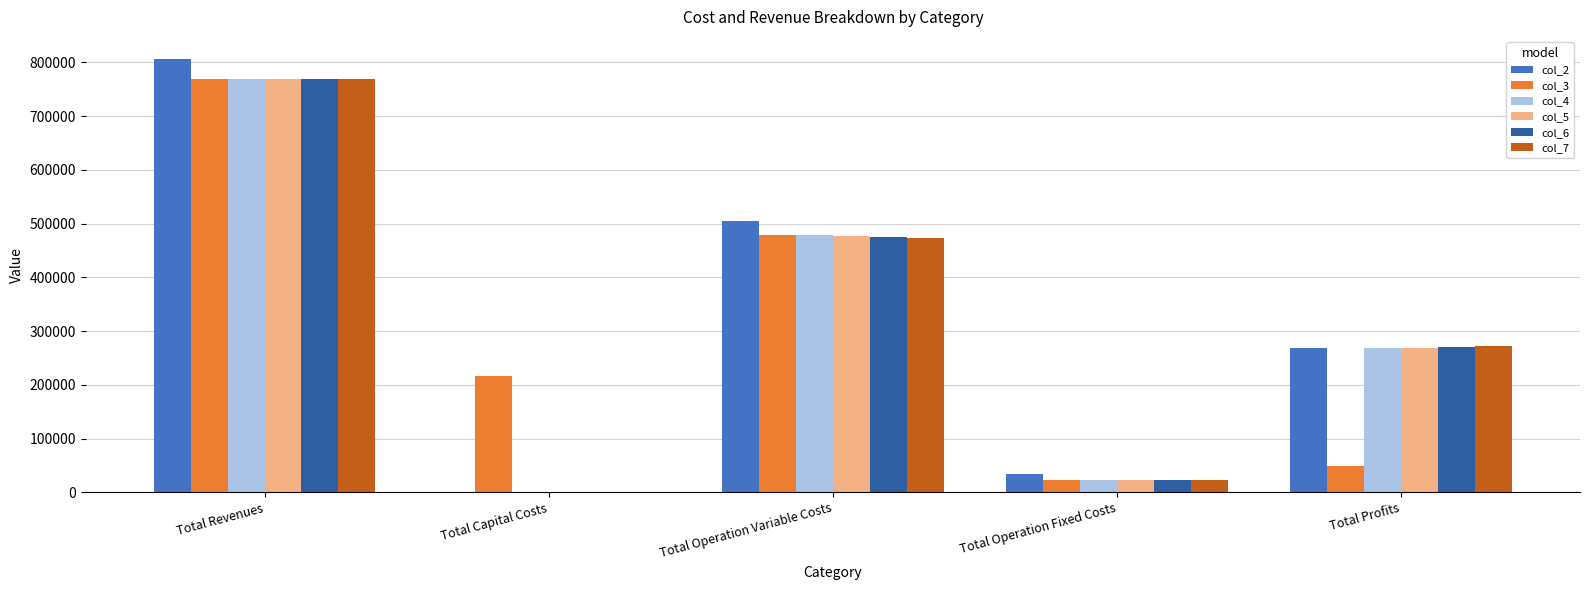

What are all the series names shown in the legend?

col_2, col_3, col_4, col_5, col_6, col_7